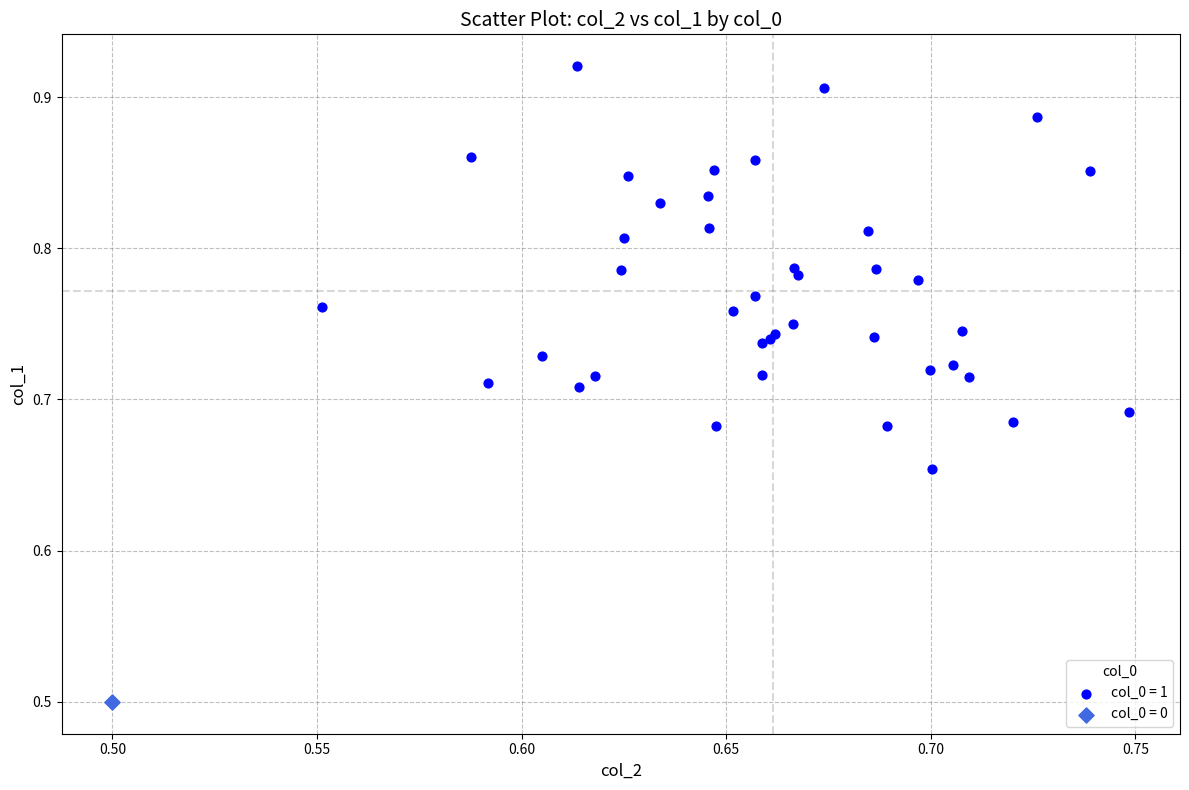

What are all the series names shown in the legend?

col_0 = 1, col_0 = 0